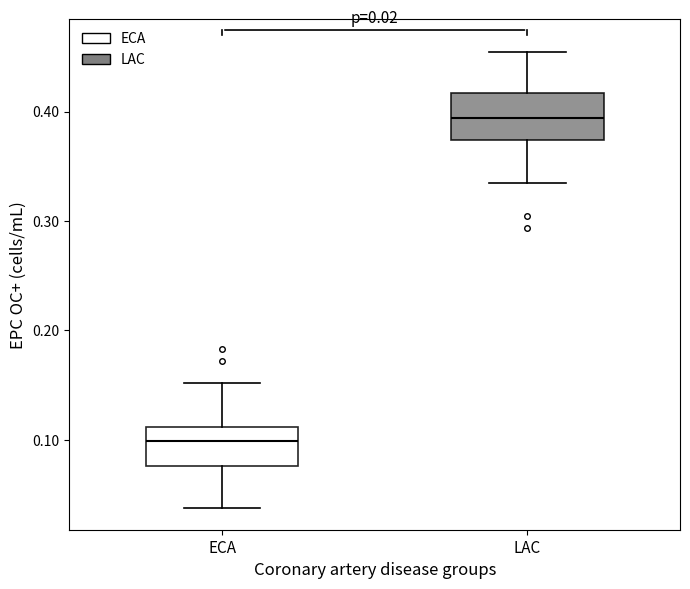

Which box's median line is the lowest?

ECA